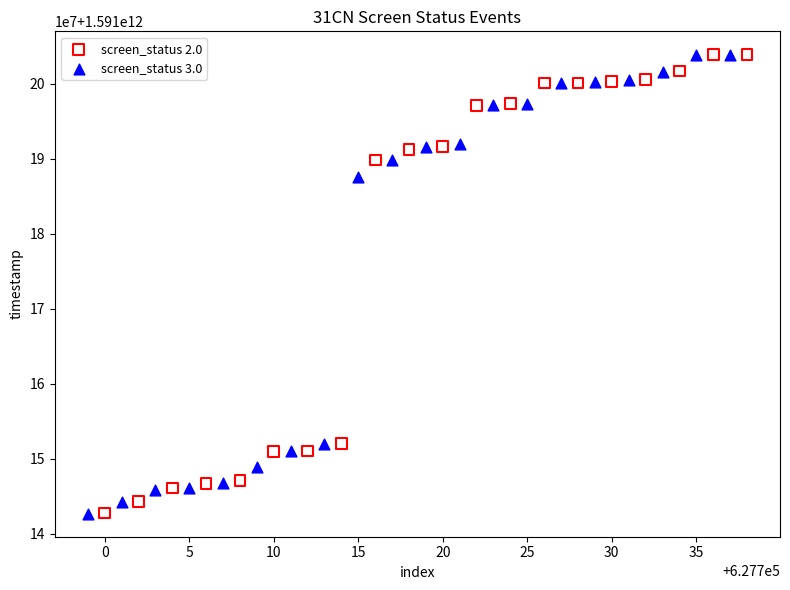

What are all the series names shown in the legend?

screen_status 2.0, screen_status 3.0